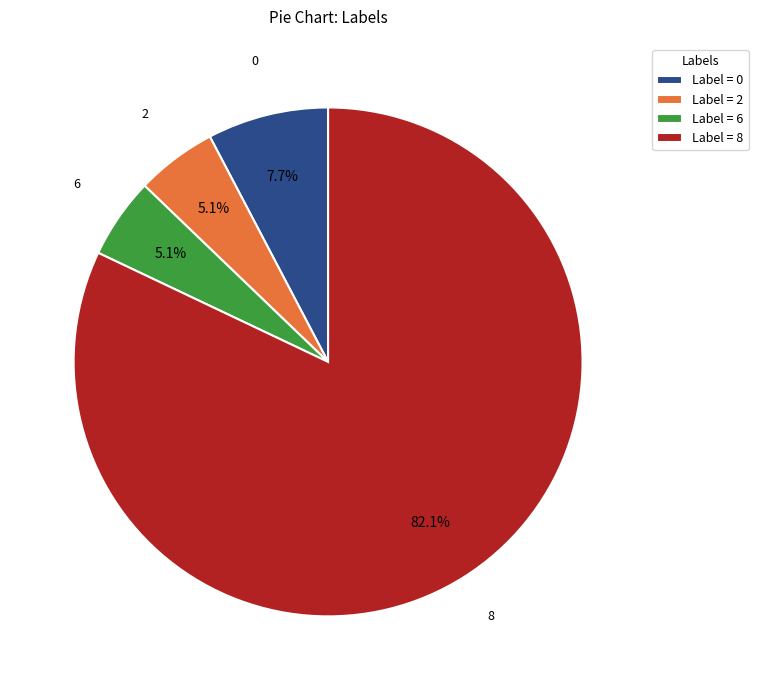

What is the largest slice in the pie chart?

Label = 8